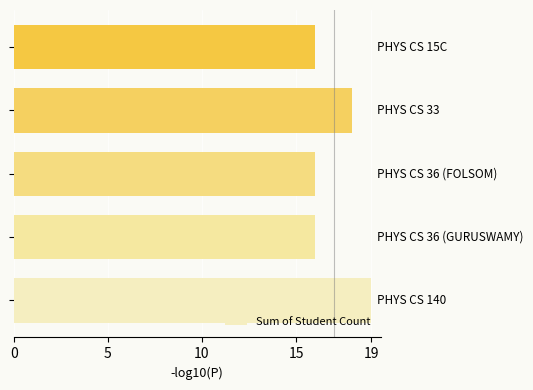

What is the sum of all values?

85